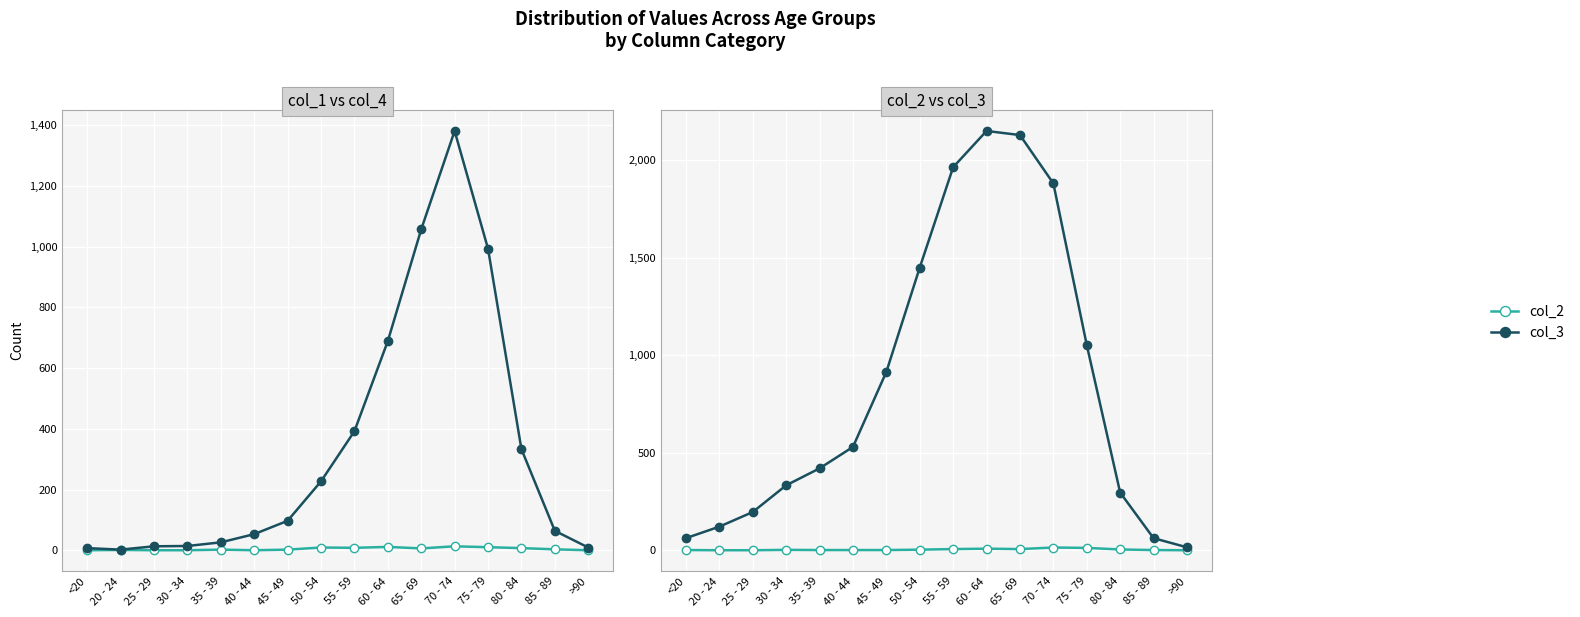

What is the difference between the highest and lowest values at 75 - 79?

1043